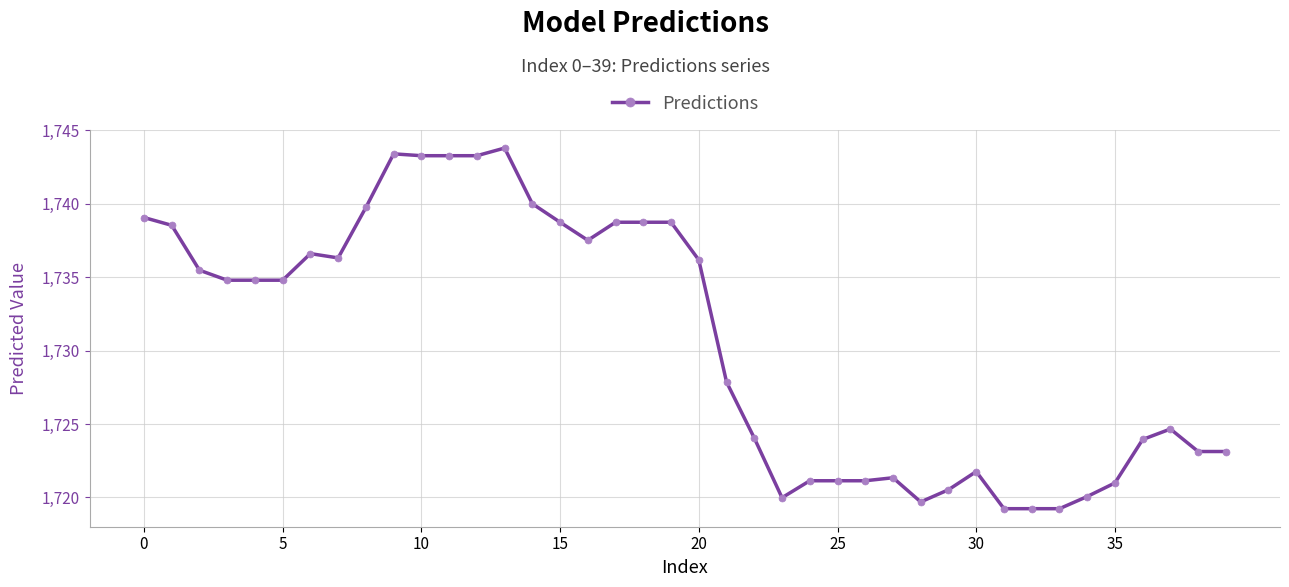

True or false: the data has more than 2 interior local peaks.

True